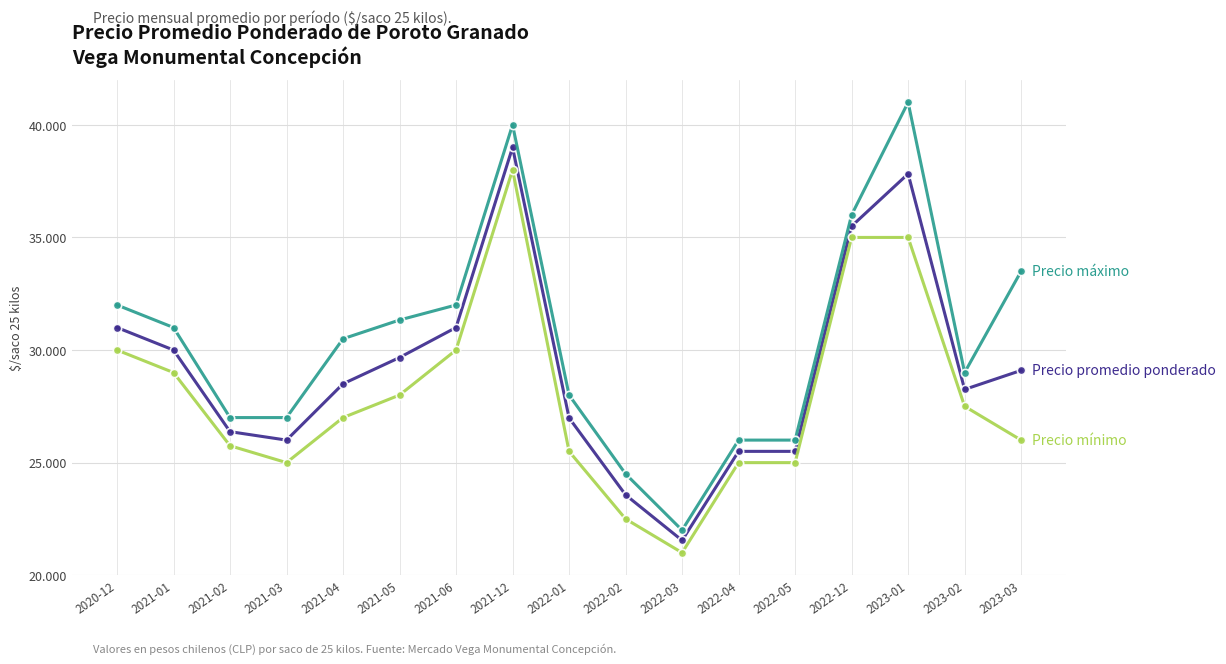

Which label corresponds to the largest value in the chart?

2023-01